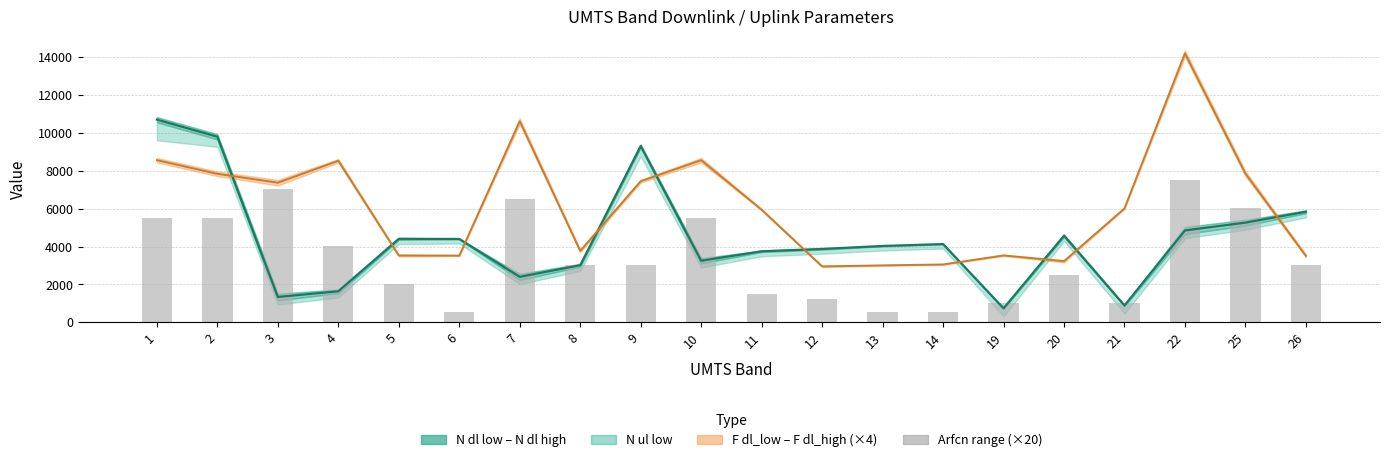

What is the ratio of the value at 11 to the value at 3?

0.2